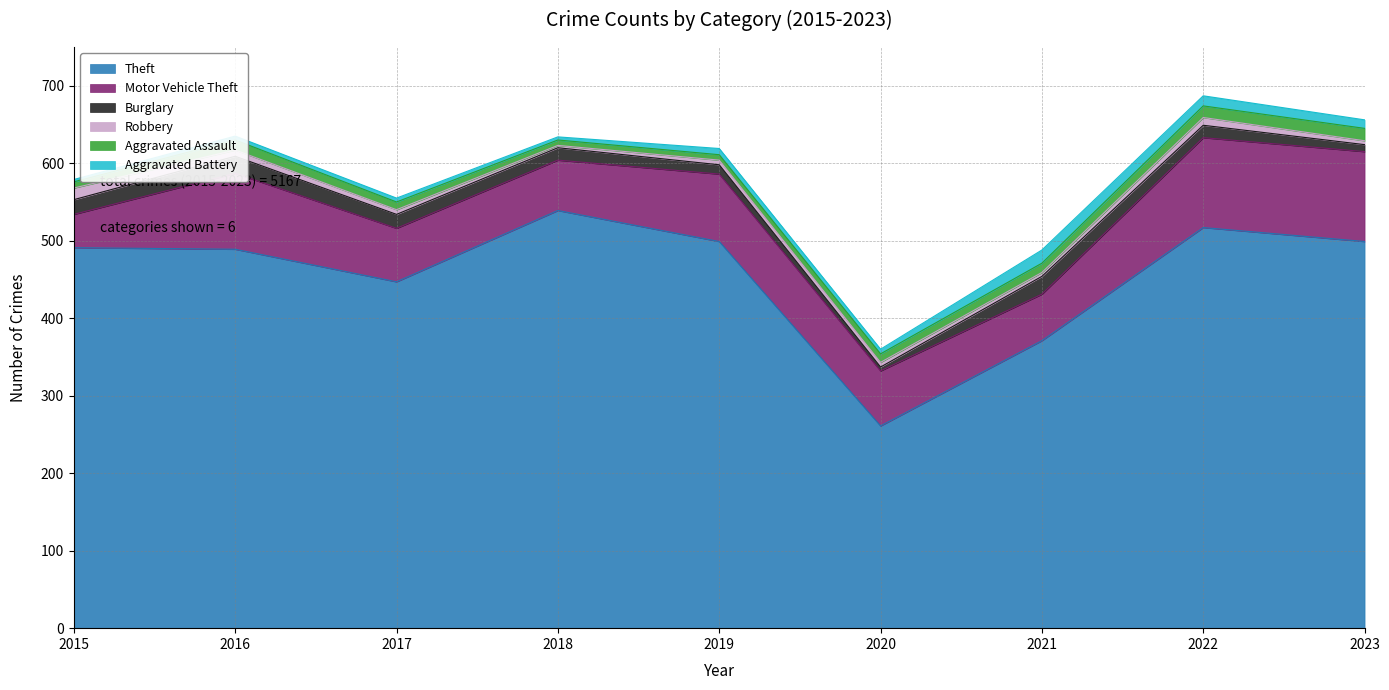

How many categories are shown in the chart?

9